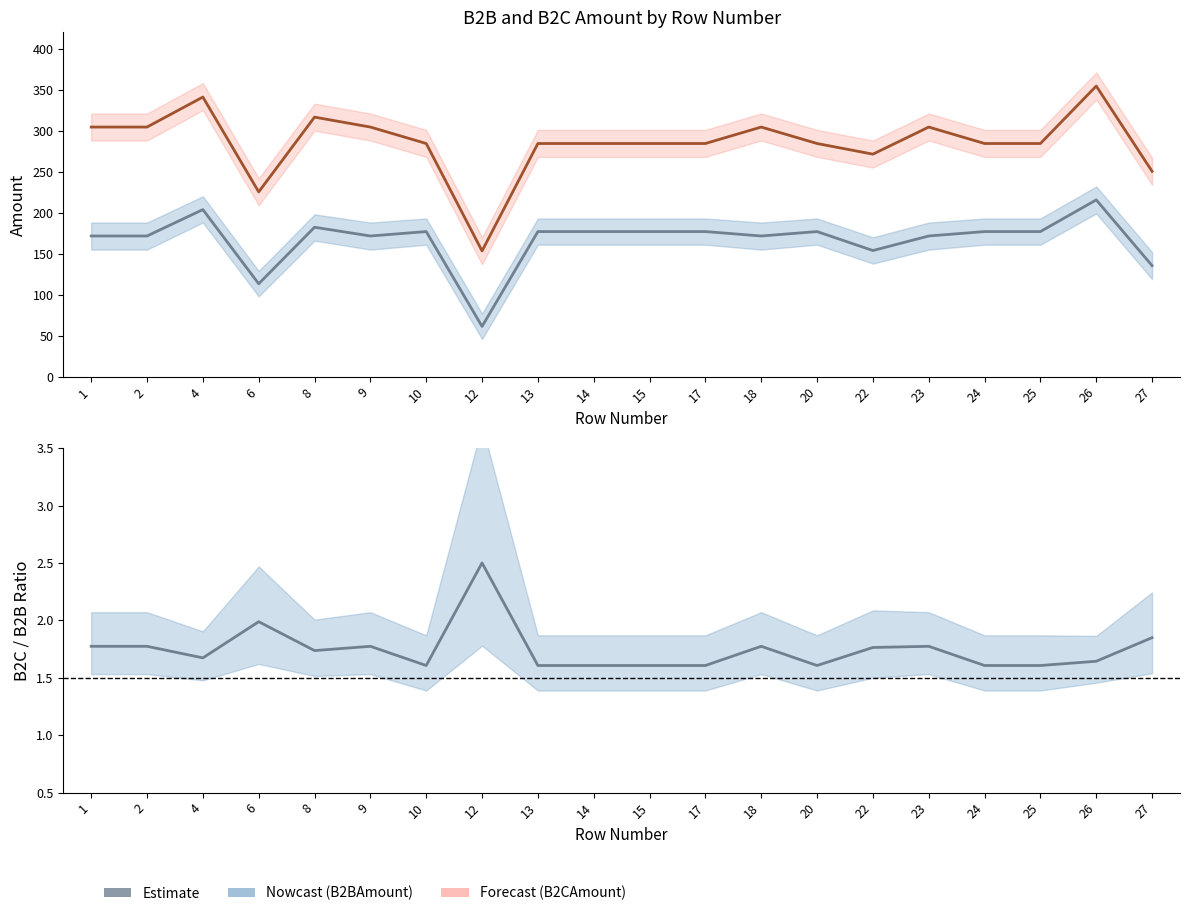

How many interior local valleys does the TotalB2BAmount series have?

5